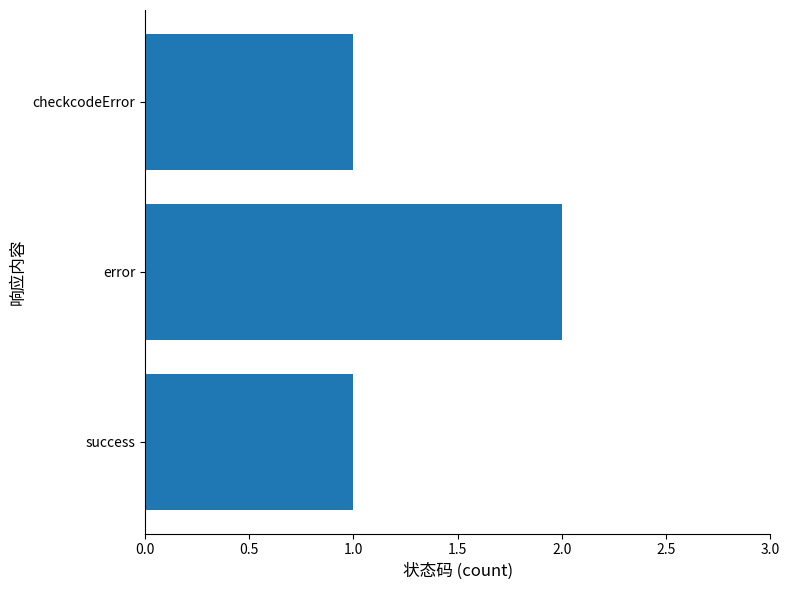

The chart shows a value of 1 at success. True or false?

True